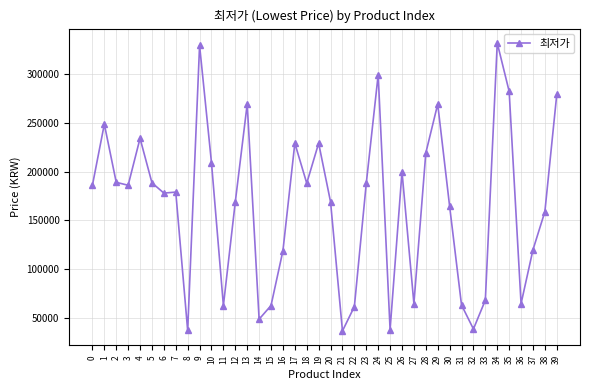

Where is the first local maximum?

1